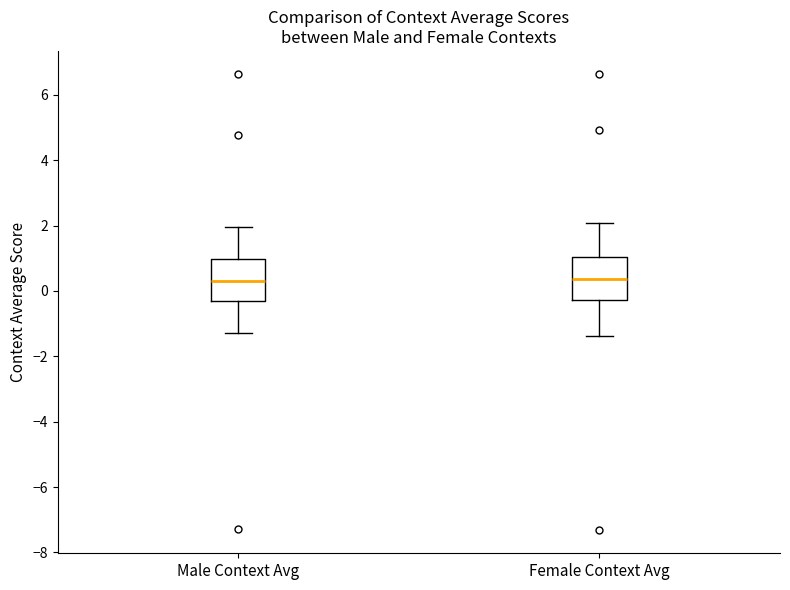

Where does the median line of the box for Female Context Avg sit on the y-axis? The values are not printed on the chart, so give them approximately, as read against the axis.

0.4